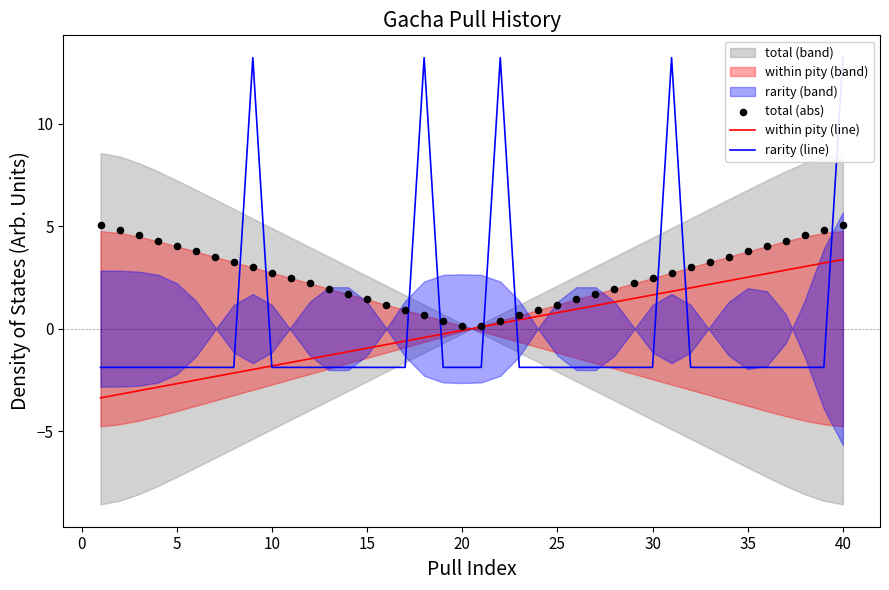

What is the highest value of the within pity (line) series?

3.4